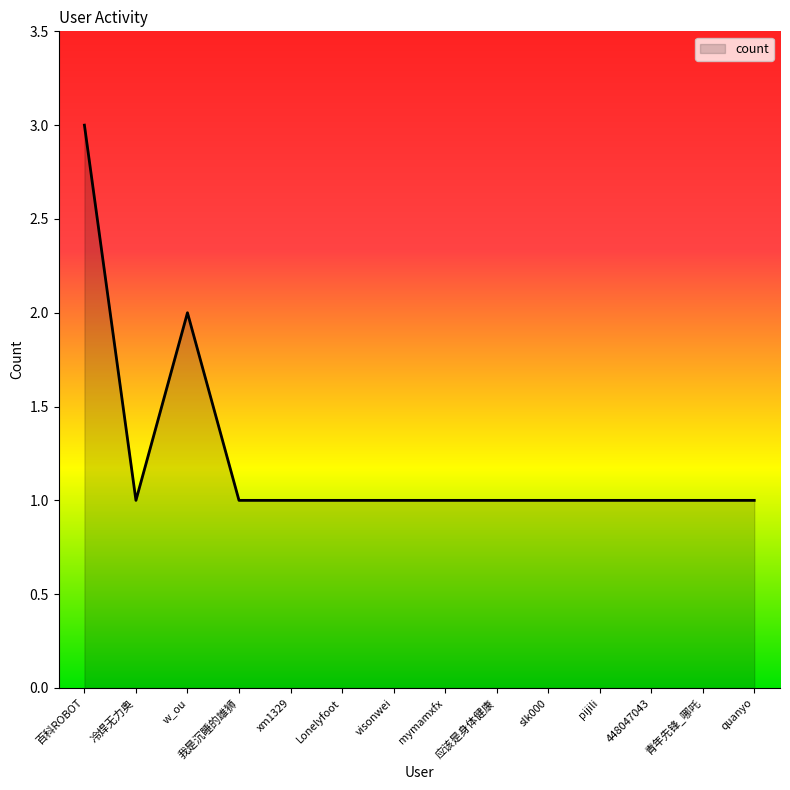

Does the chart display data point markers on the line(s)?

No